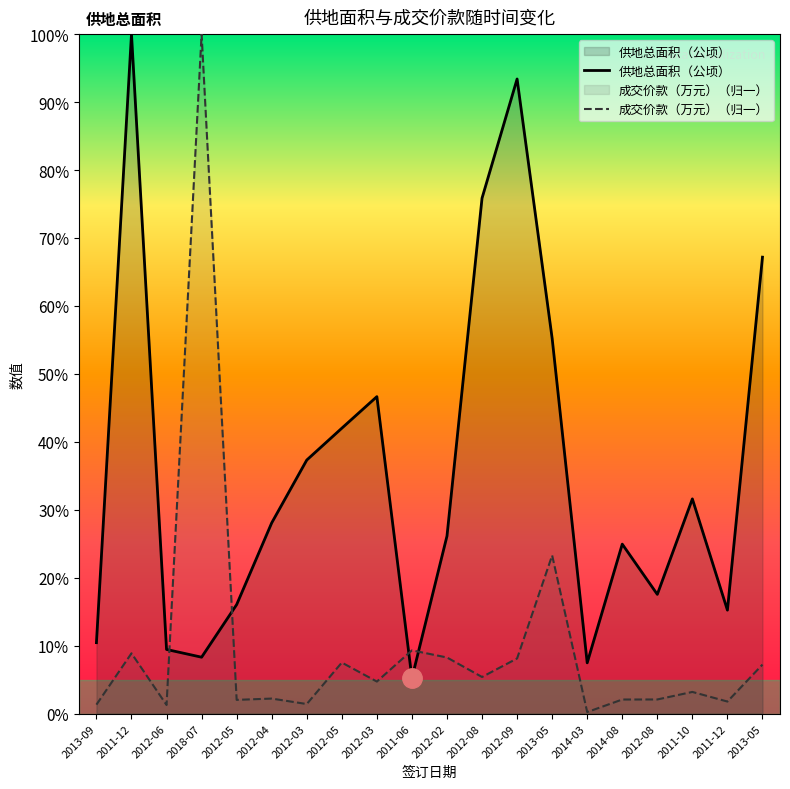

At which category is the sum across all series the highest?

2011-12